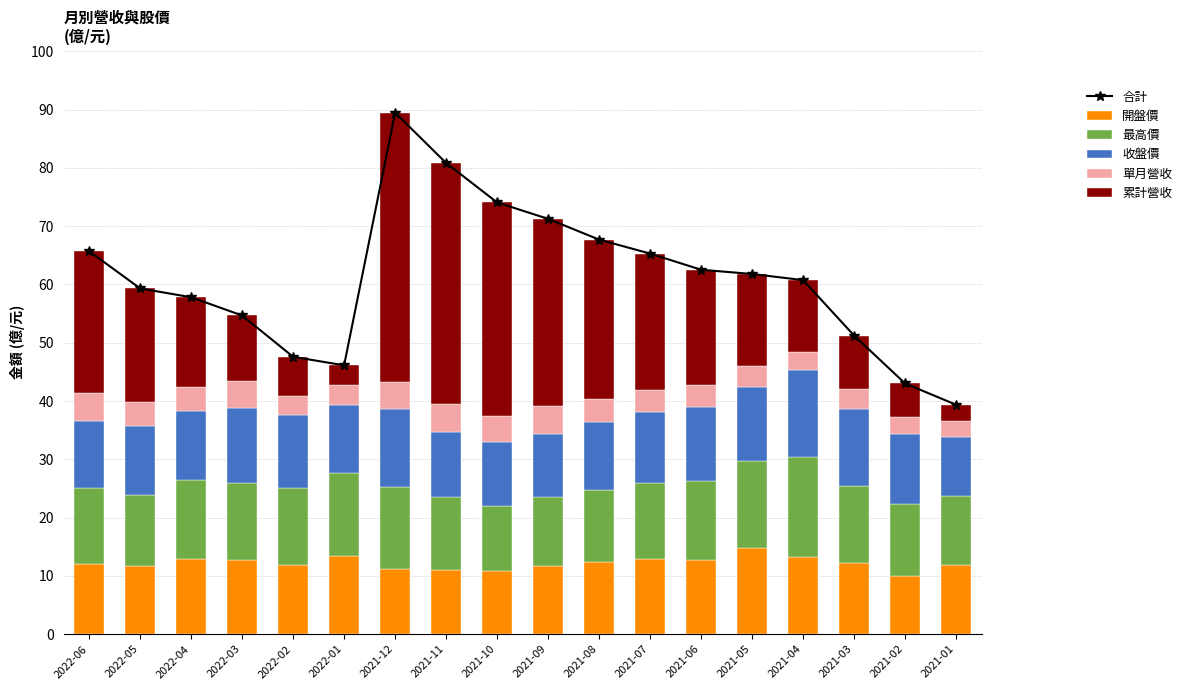

What is the maximum value for 最高價?

17.2